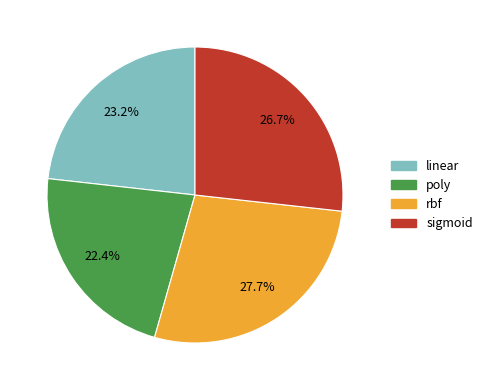

Rank the categories by value from lowest to highest.

poly, linear, sigmoid, rbf